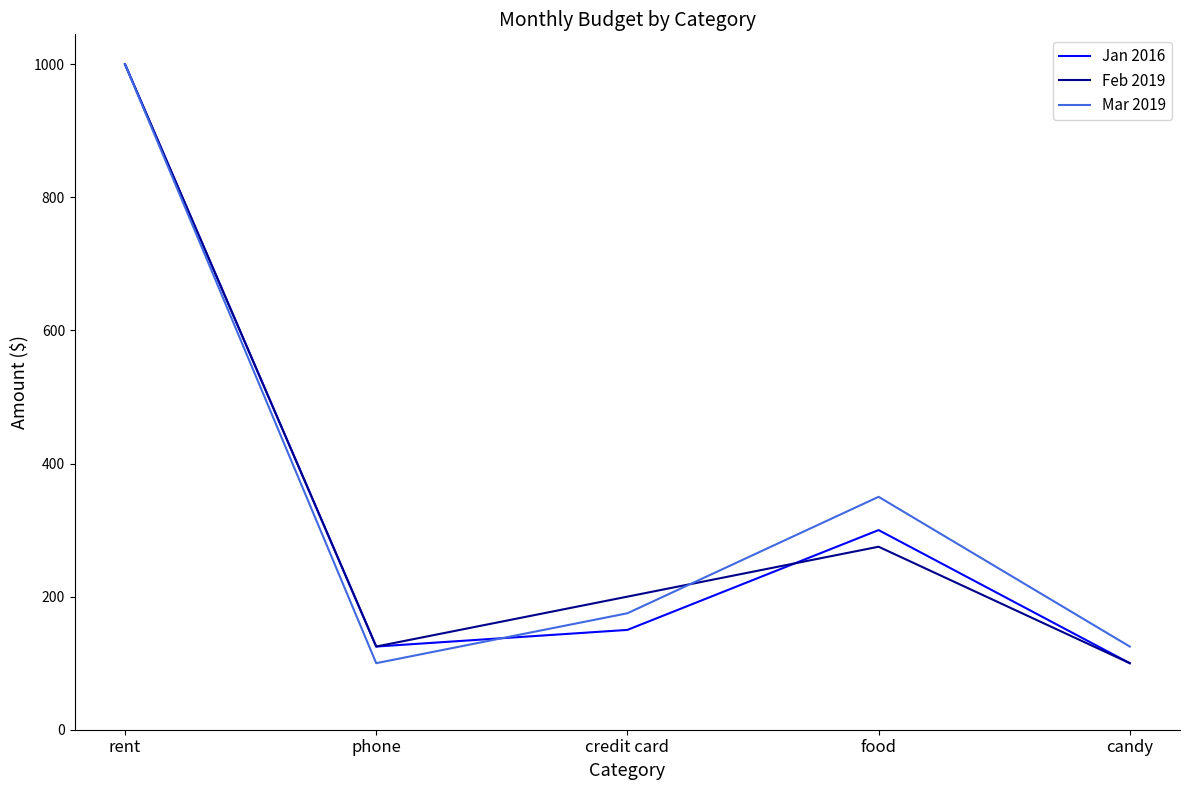

What value does the Jan 2016 series have at credit card?

150